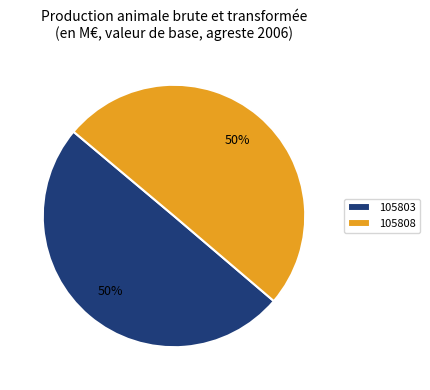

To the nearest percent, what is the combined percentage of 105803 and 105808?

100%